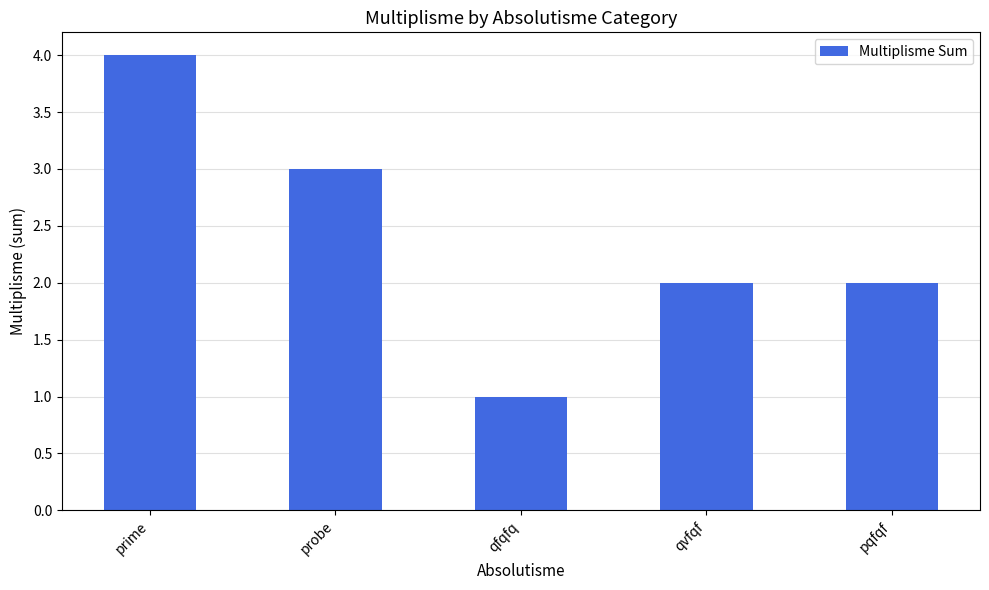

Which category has the highest value across all series?

prime